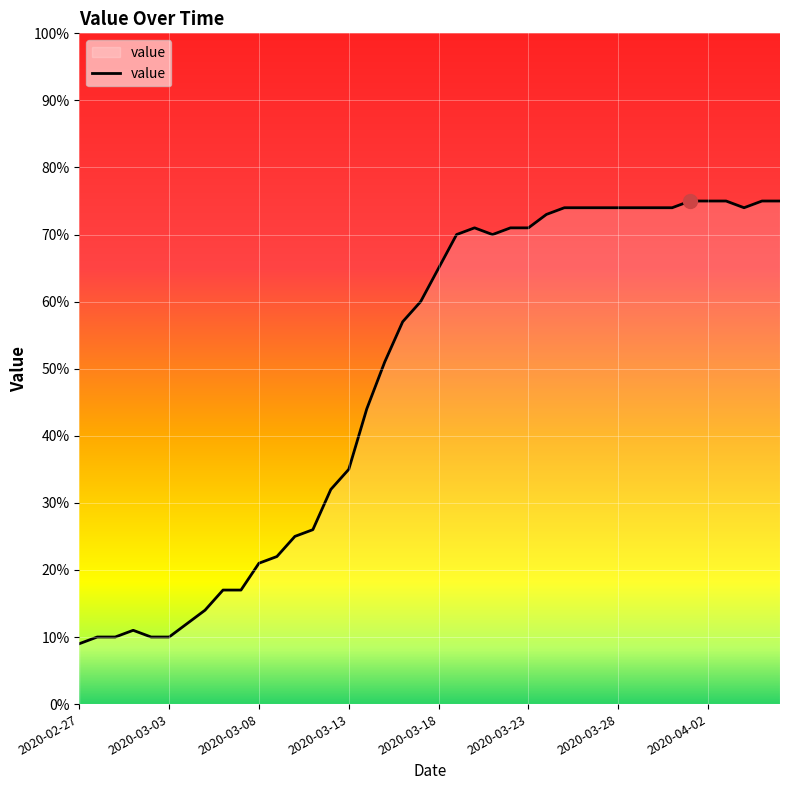

What is the difference between the maximum and minimum values?

66